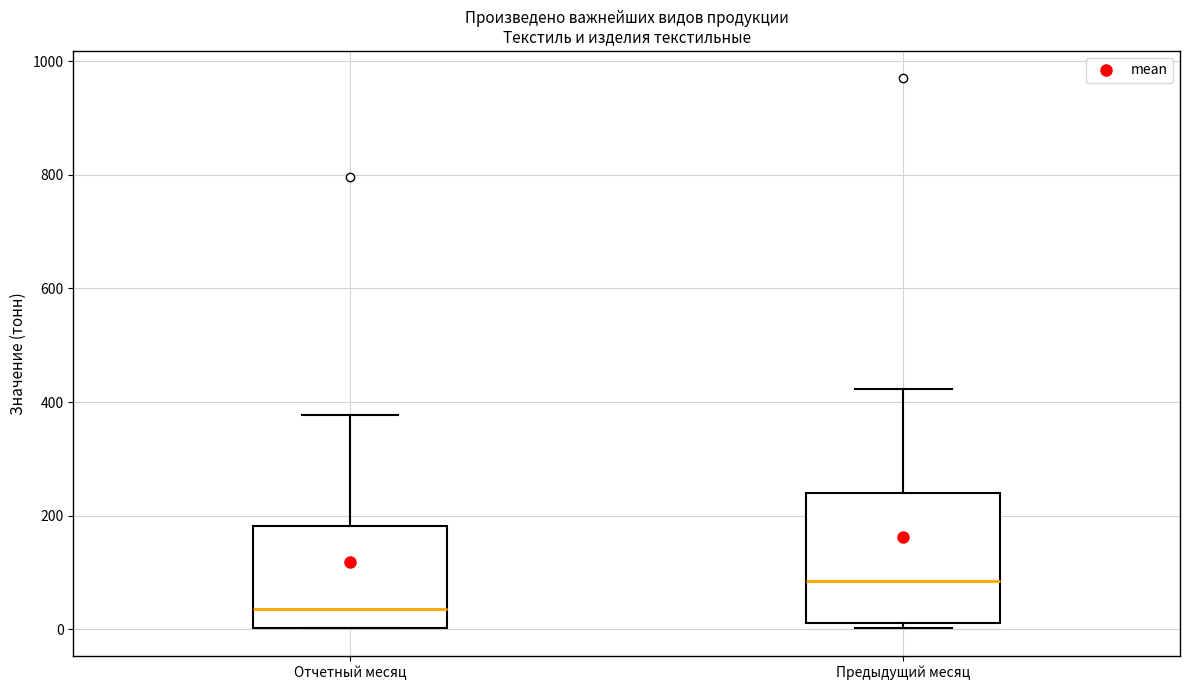

Reading left to right, transcribe this box plot: for each box, give where its median line is, the range the box spans, and where its two whiskers end, as read against the y-axis. The values are not printed on the chart, so give them approximately, as read against the axis.

Отчетный месяц: median 40, box 0 to 180, whiskers 0 to 380
Предыдущий месяц: median 80, box 20 to 240, whiskers 0 to 420